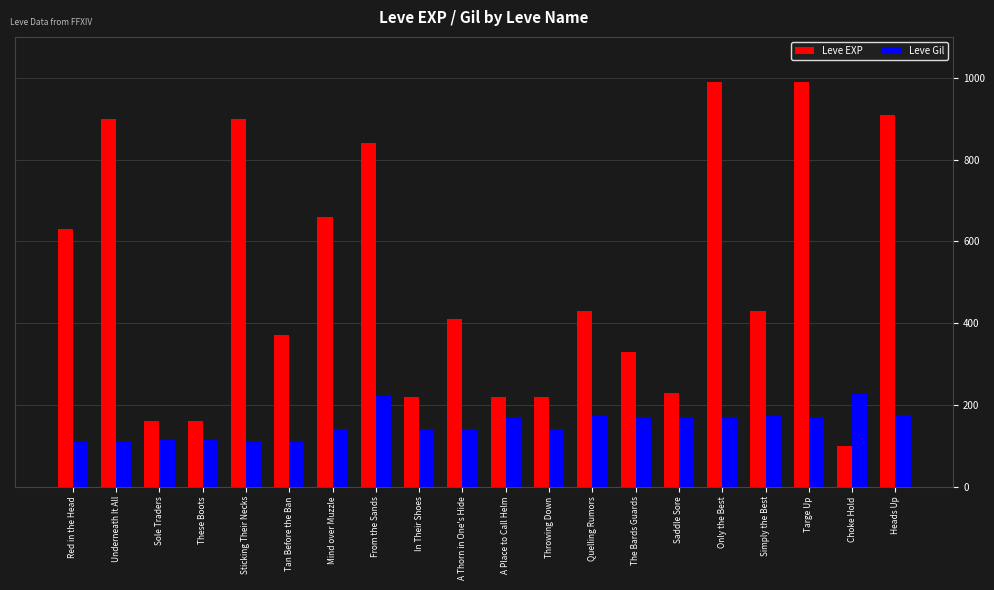

Rank the series by their average value, from highest to lowest.

Leve EXP, Leve Gil